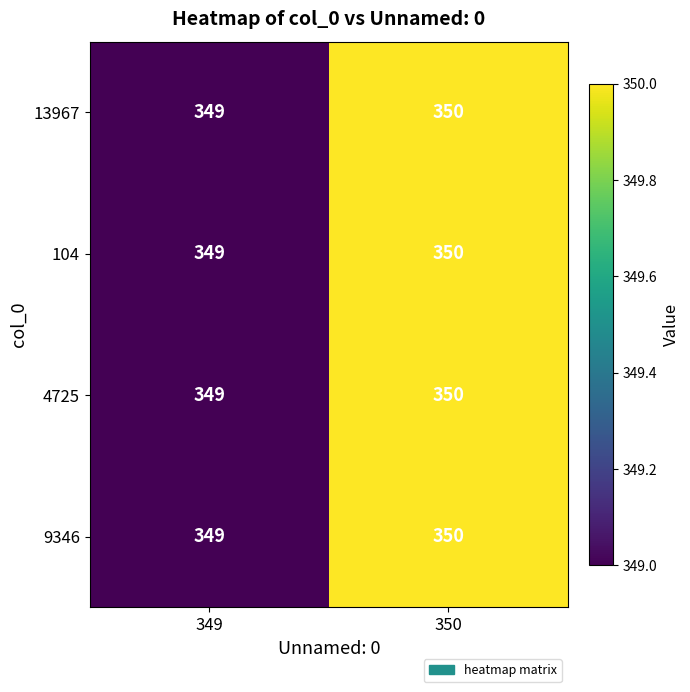

What value does the 4725 series have at 349?

349